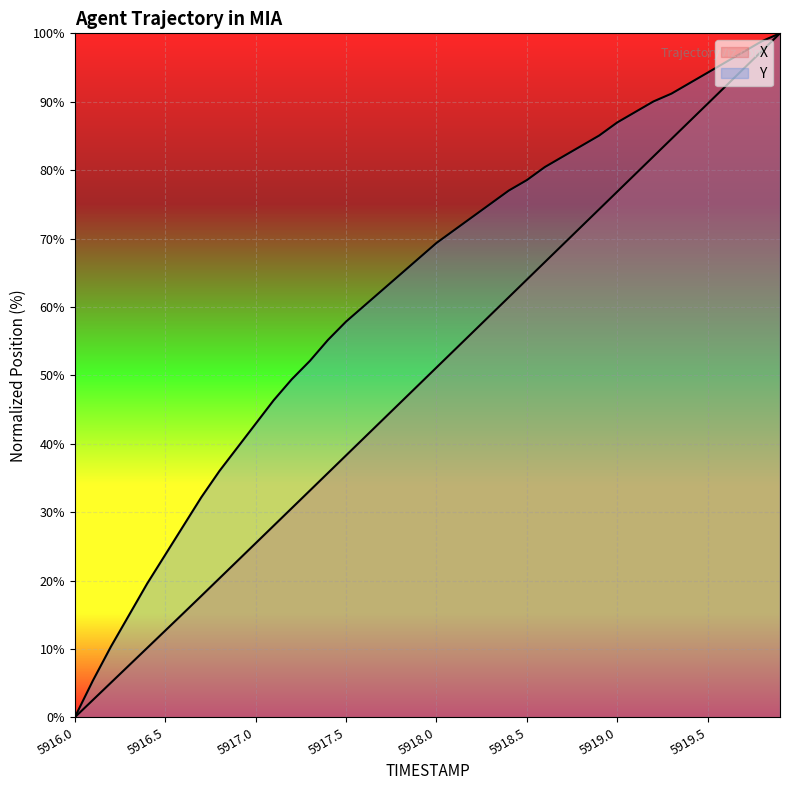

At which label does X first exceed 51?

5918.0